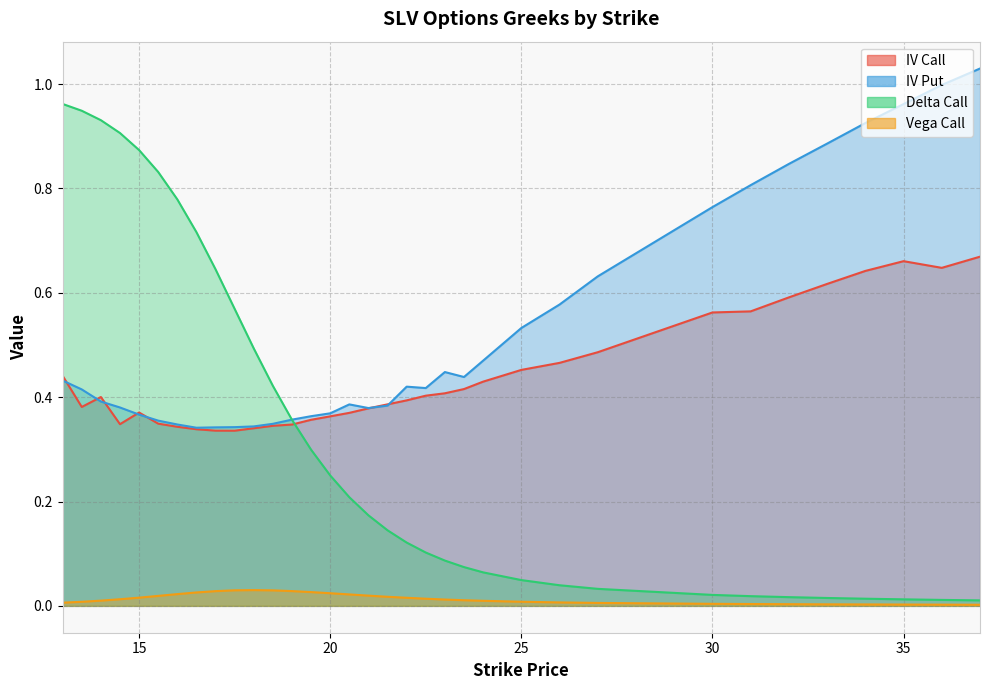

Is the value of iv_put at 35 greater than the value of iv_call at 14.5?

Yes